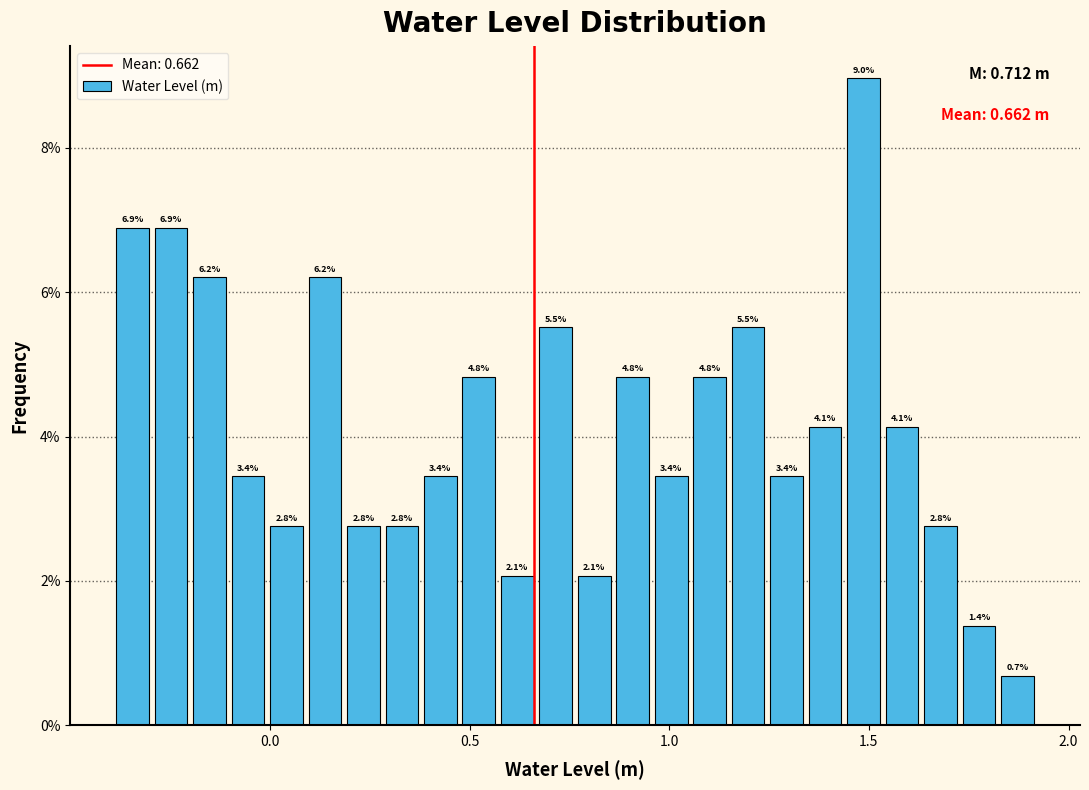

Read against the x-axis, roughly where is the centre of the tallest bar?

1.50